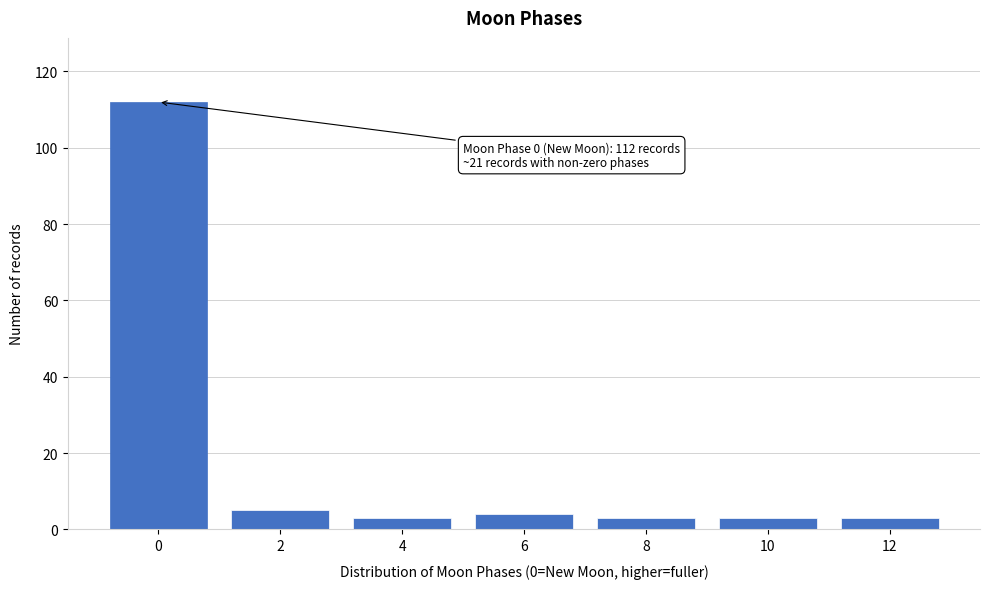

Reading right to left, list all the values displayed in this chart.

12=3	10=3	8=3	6=4	4=3	2=5	0=112